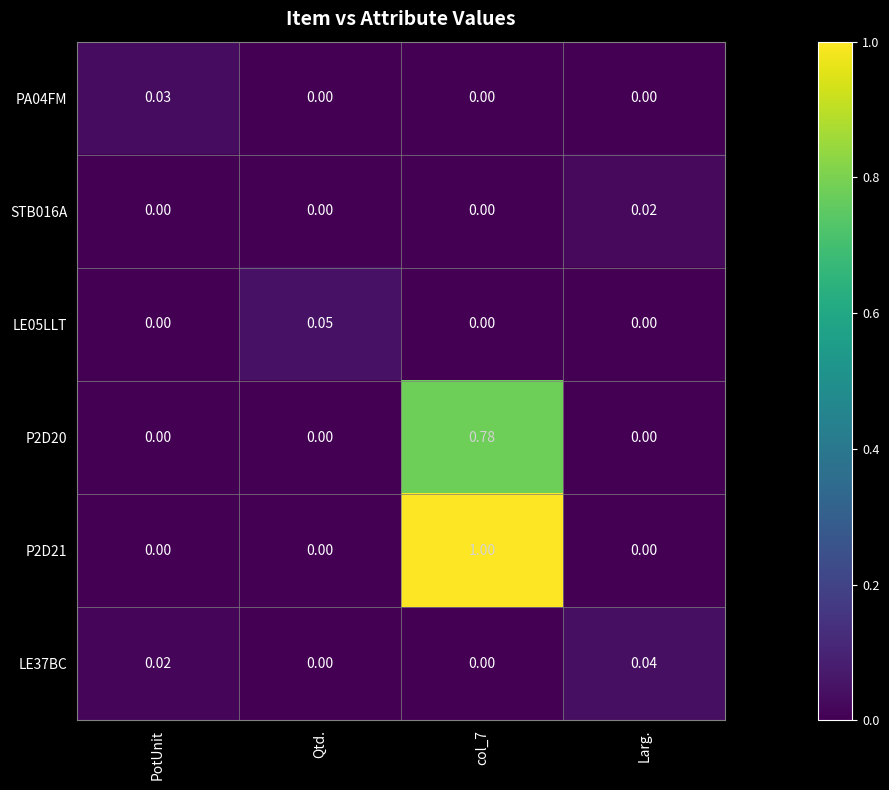

Is the value of LE37BC at PotUnit greater than the value of P2D20 at col_7?

No